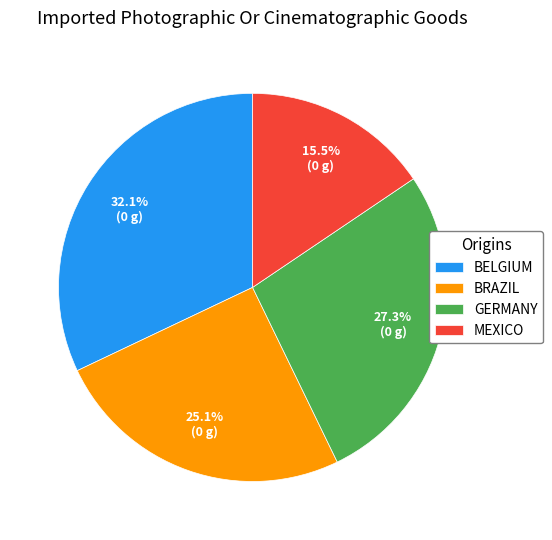

Do MEXICO and GERMANY together represent more than half of the pie?

No